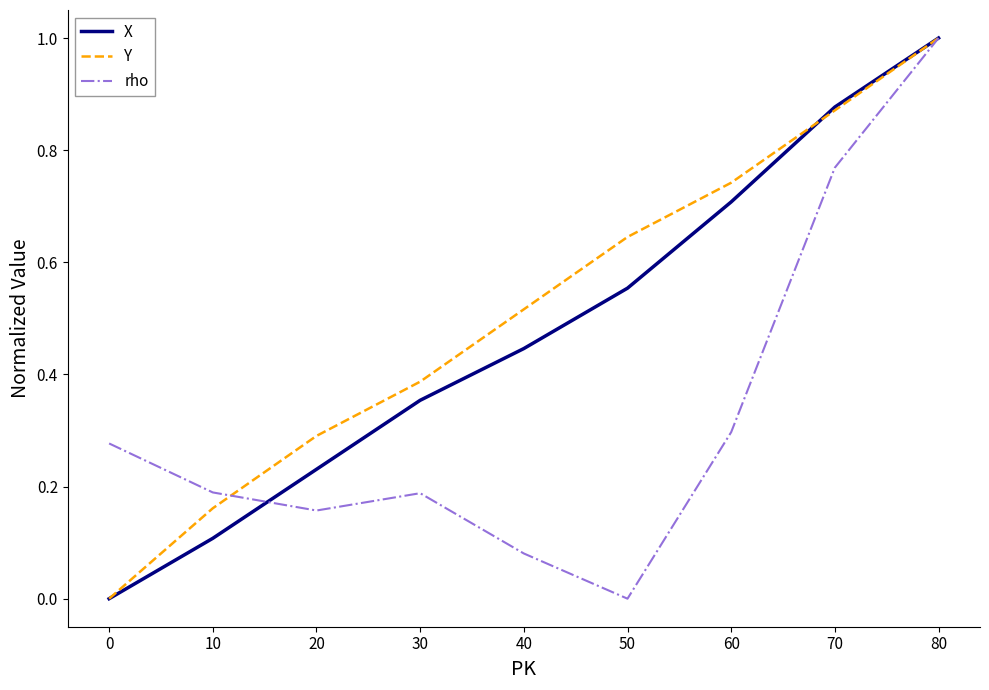

What is the total value across all series at 80?

3.0